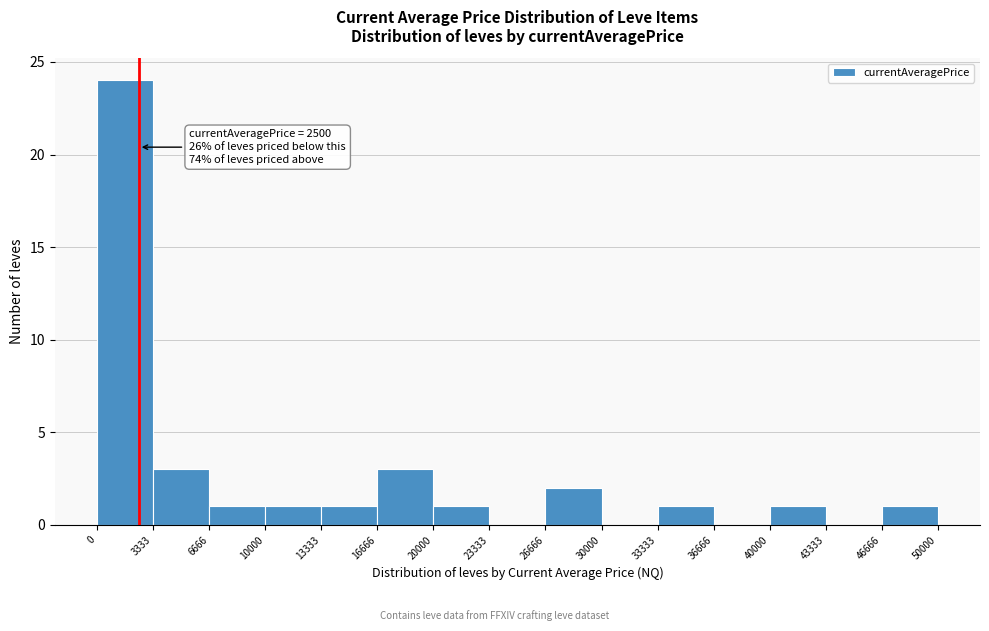

Over which range of the x-axis is the bar tallest?

0 to 3333